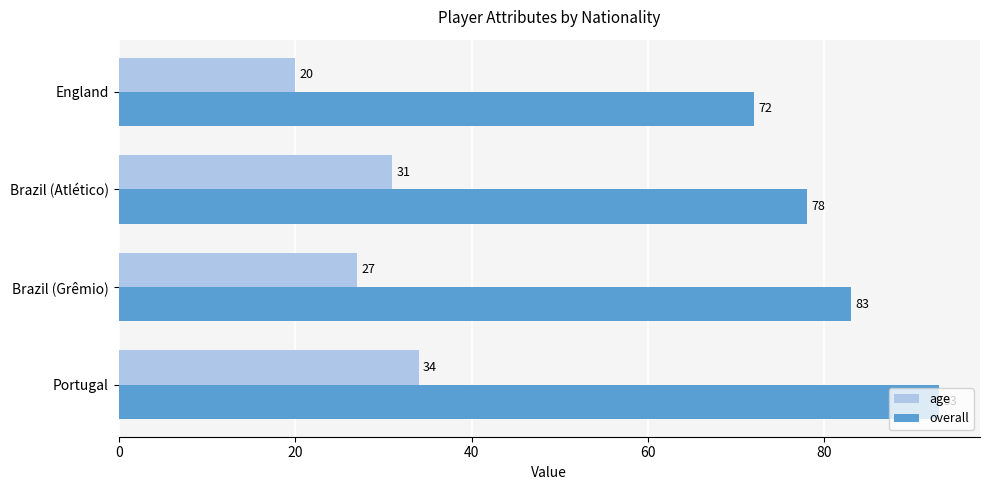

What is the total value across all series at England?

92